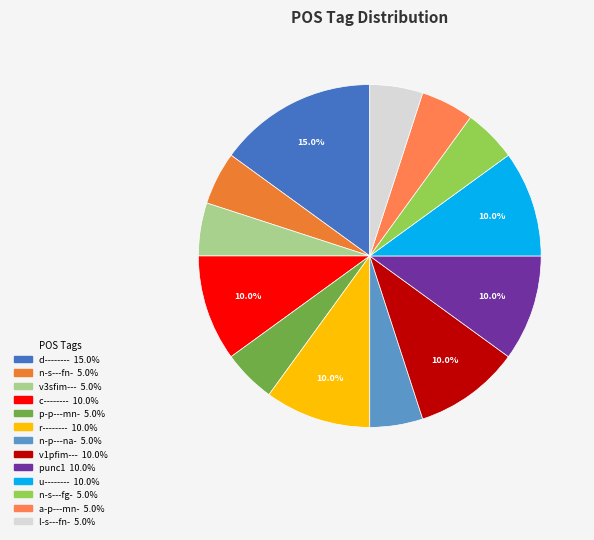

True or false: n-s---fn- accounts for 5% of the total.

True